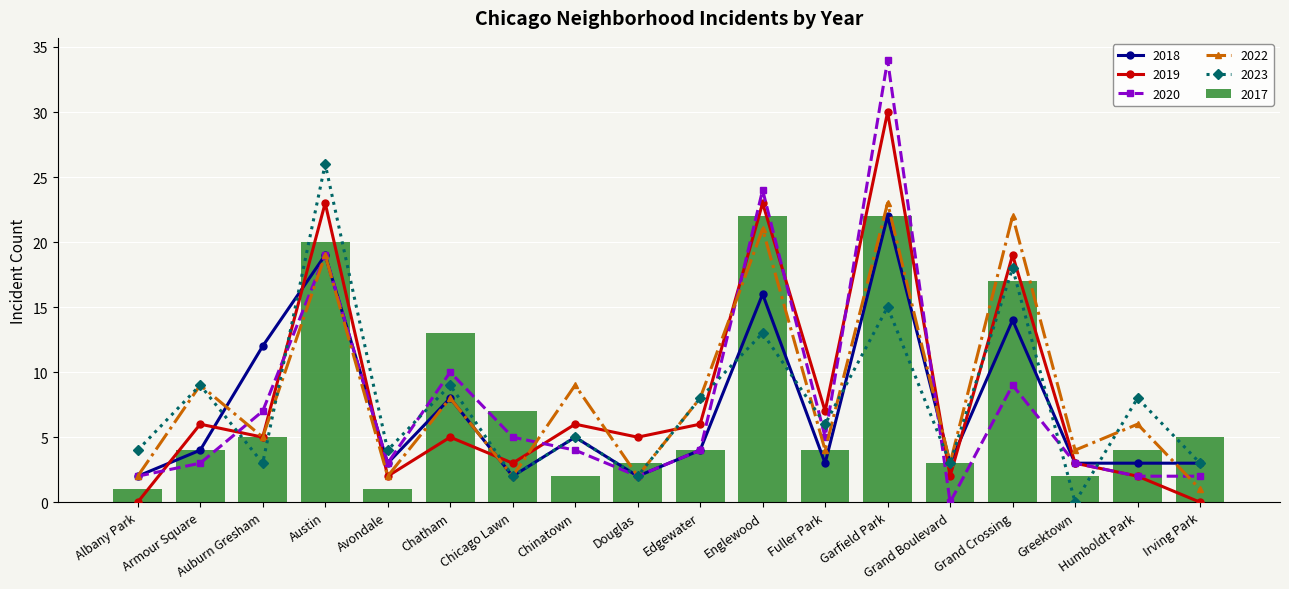

How many values in the 2017 series exceed 4?

8